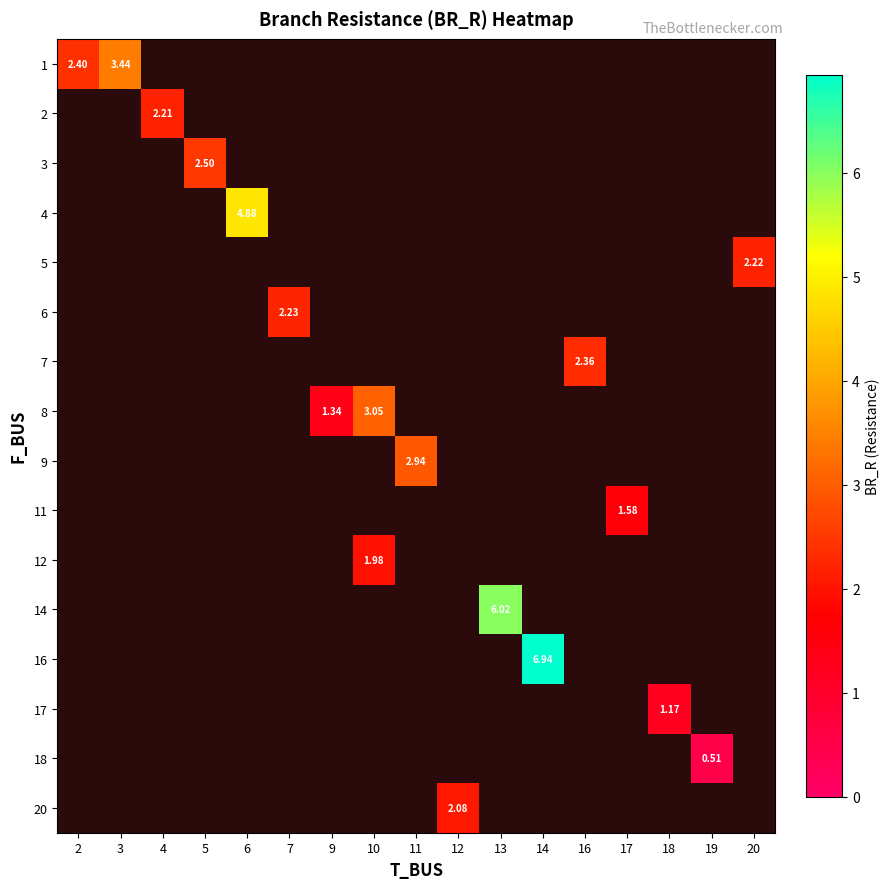

The row_4 series shows 1.5 at 17. True or false?

False